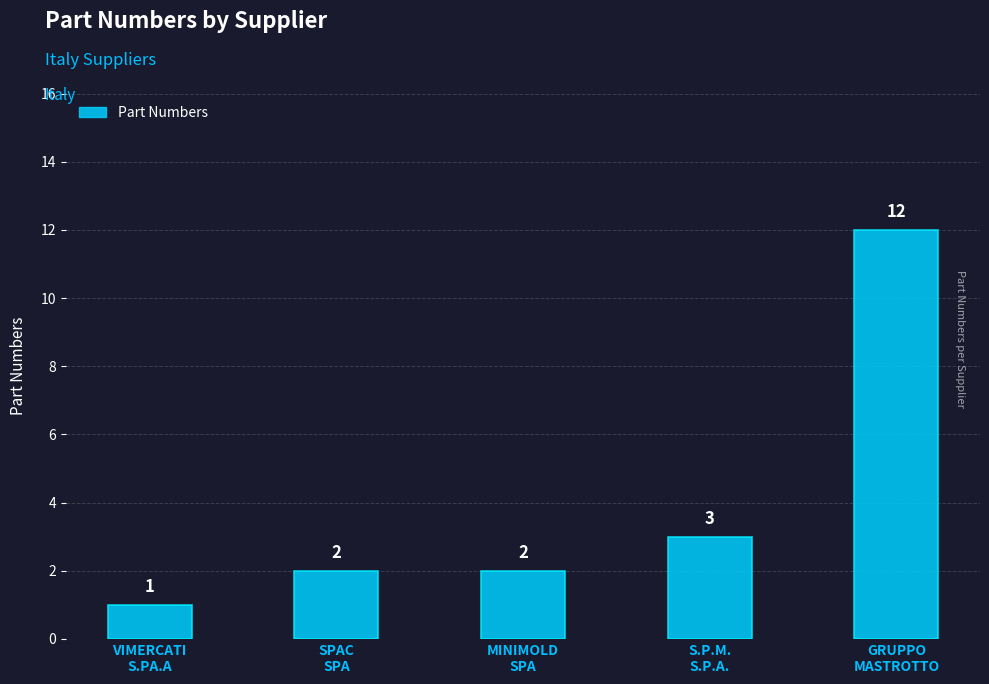

How many bars are there in total?

5